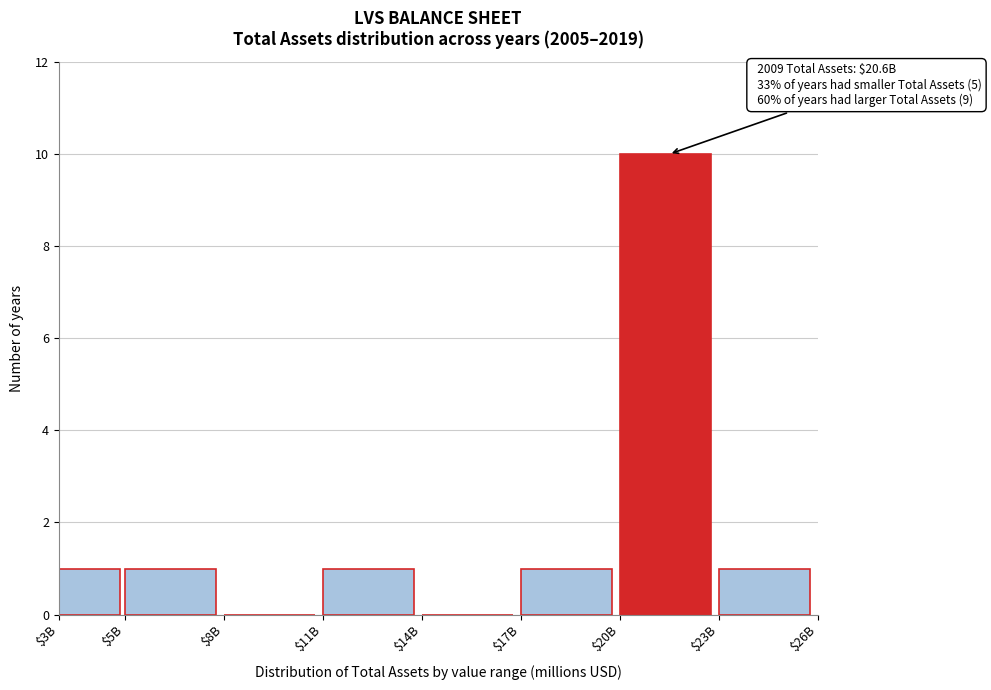

The chart shows a value of -6 at $14B. True or false?

False